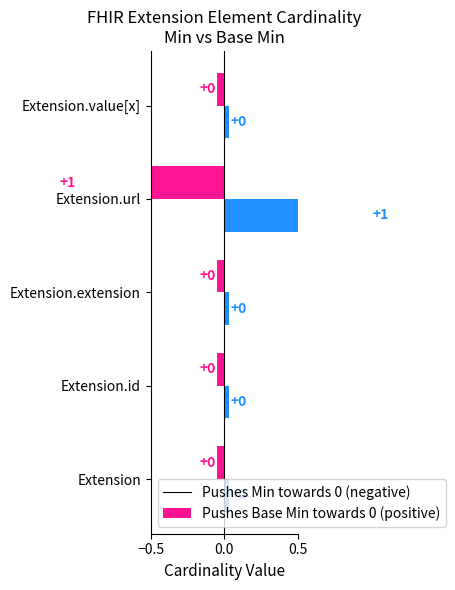

How many groups of bars are there?

5